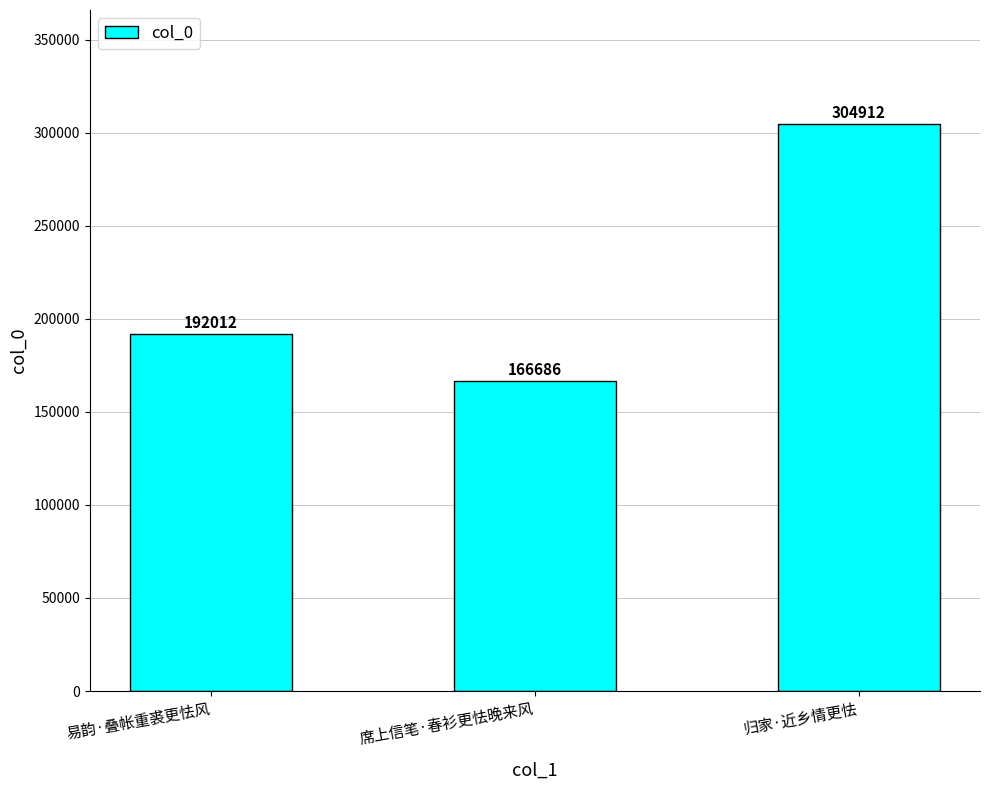

What is the label of the 1st bar from the right?

归家·近乡情更怯